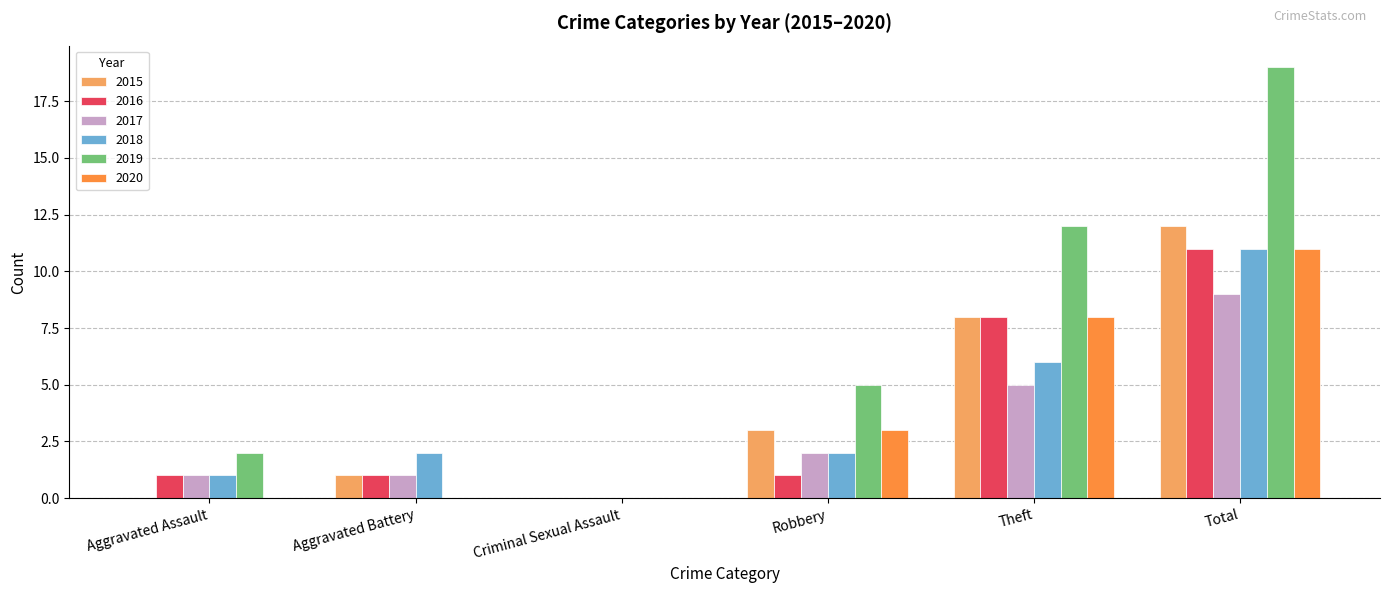

Which series changed the most between Robbery and Total?

2019